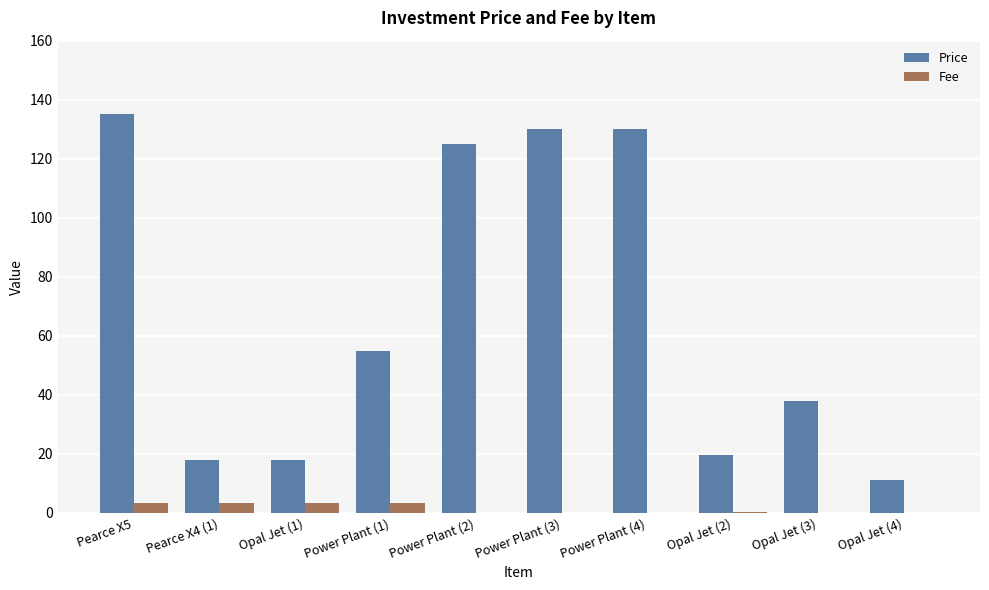

The Price series shows 55.0 at Power Plant (1). True or false?

True